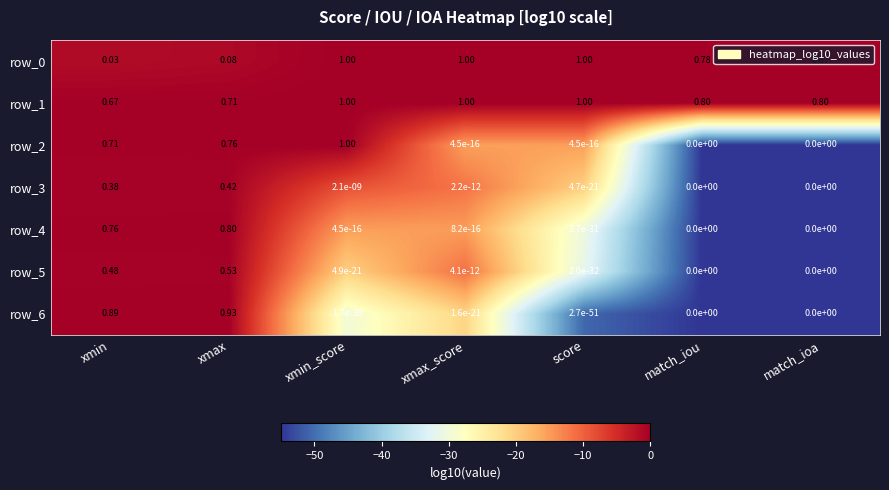

Between xmin_score and xmax_score, which series saw the biggest shift?

row_2